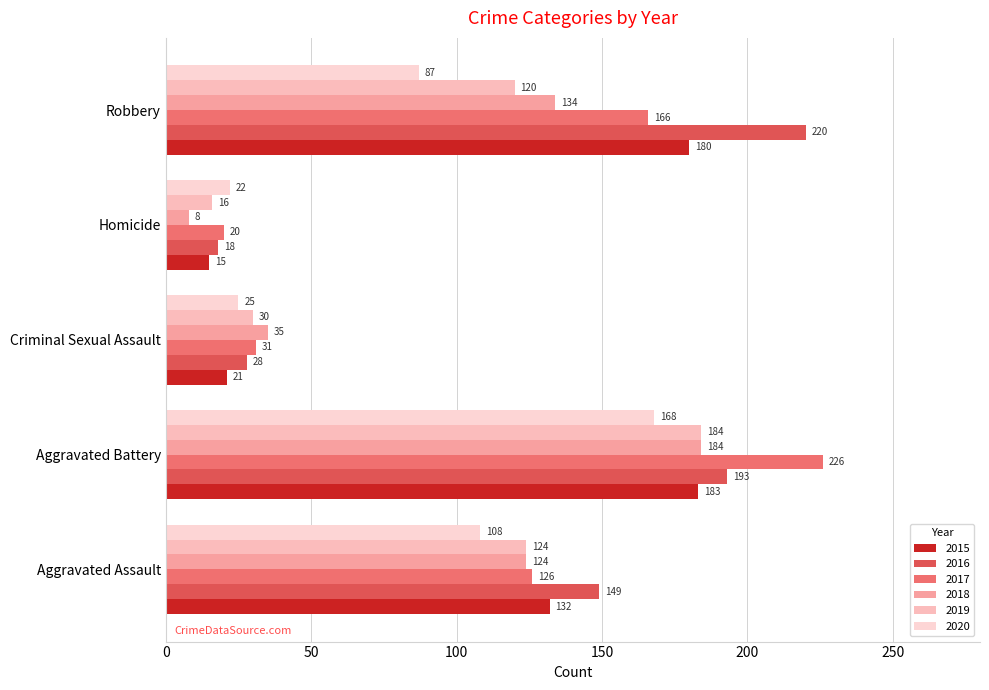

What is the approximate value of 2018 at Aggravated Battery, to the nearest 10?

180